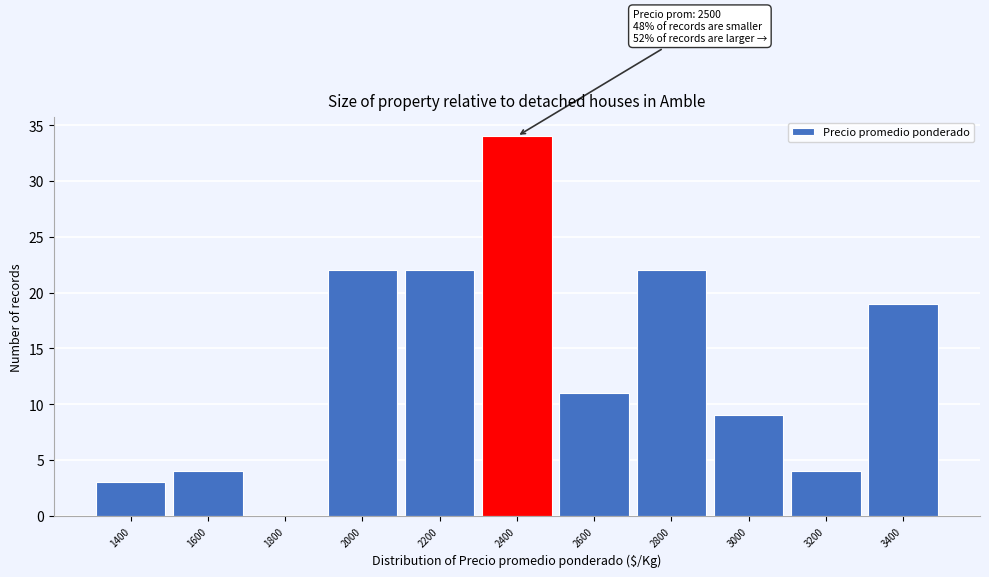

Reading left to right, list all the values displayed in this chart.

1400=3	1600=4	1800=0	2000=22	2200=22	2400=34	2600=11	2800=22	3000=9	3200=4	3400=19